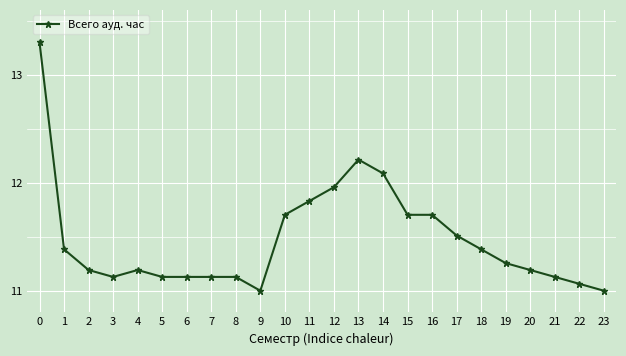

How many series are shown in this chart?

1